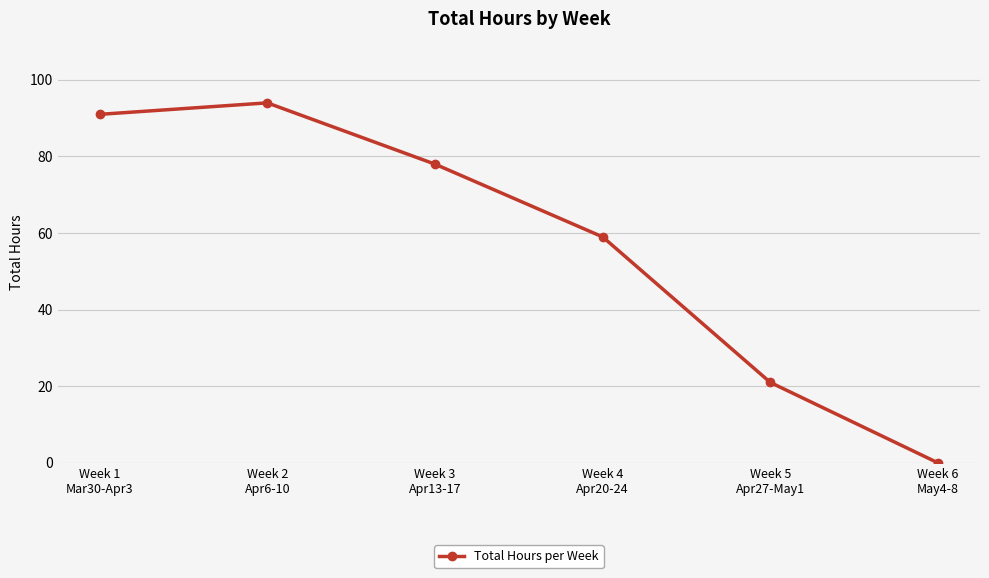

True or false: the data shows -32 at Week 6
May4-8.

False